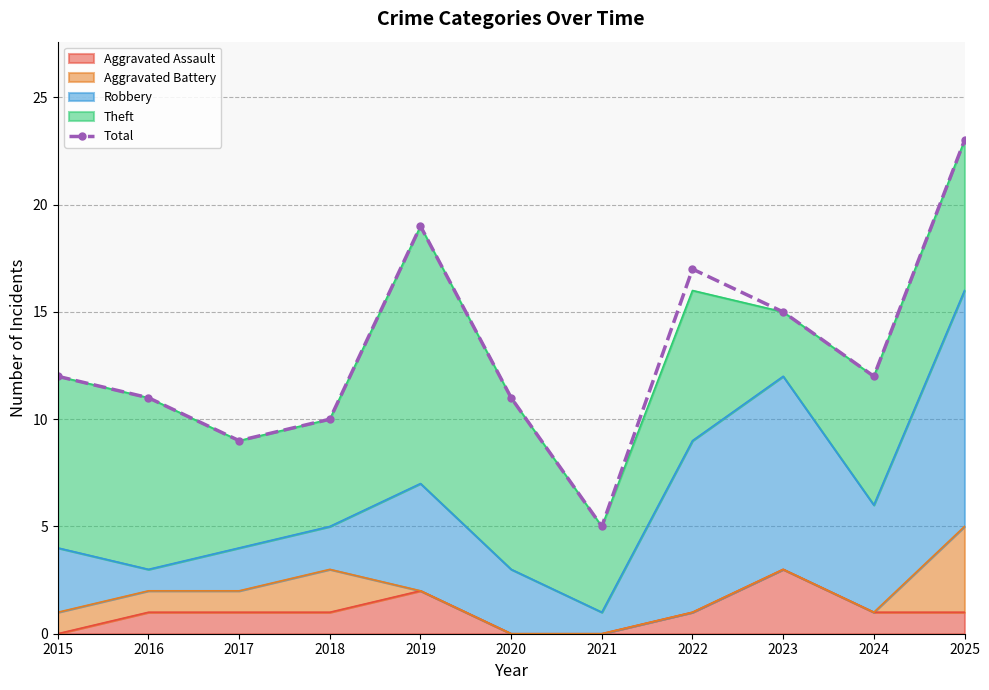

Which category has the lowest value across all series?

2021